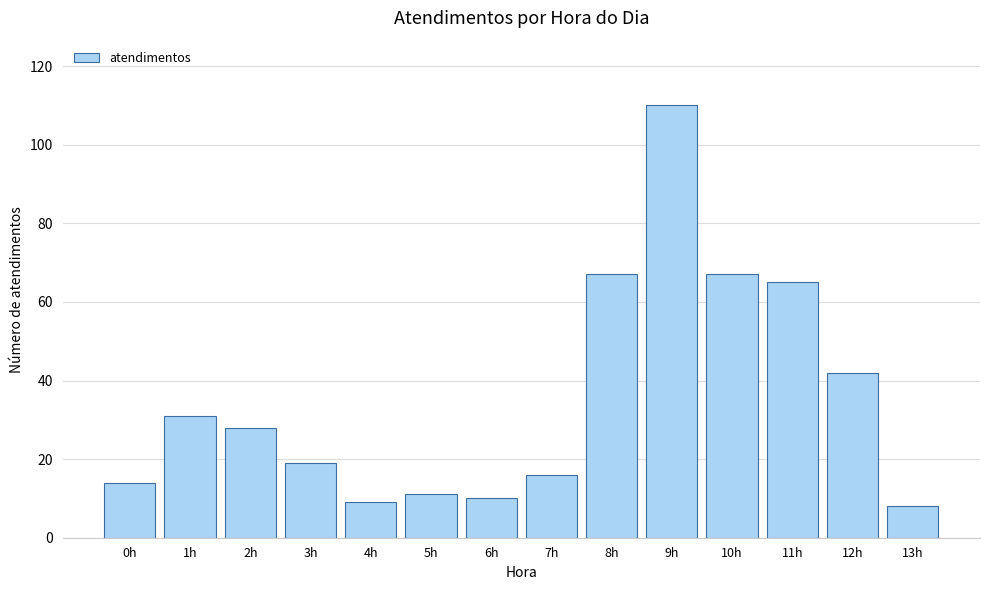

Reading left to right, extract all data points from this chart.

0h=14	1h=31	2h=28	3h=19	4h=9	5h=11	6h=10	7h=16	8h=67	9h=110	10h=67	11h=65	12h=42	13h=8